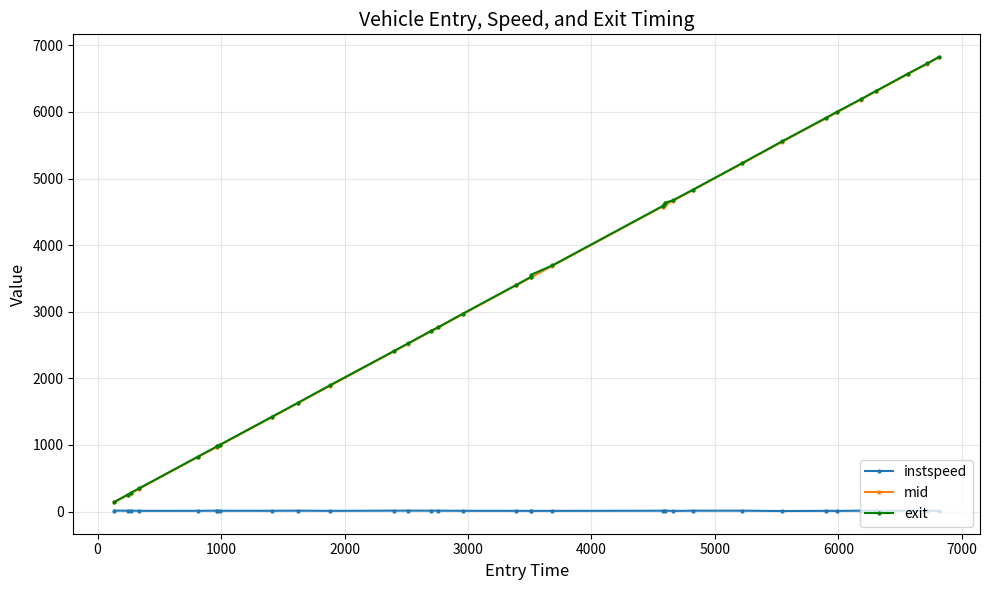

What is the maximum value for mid?

6818.3